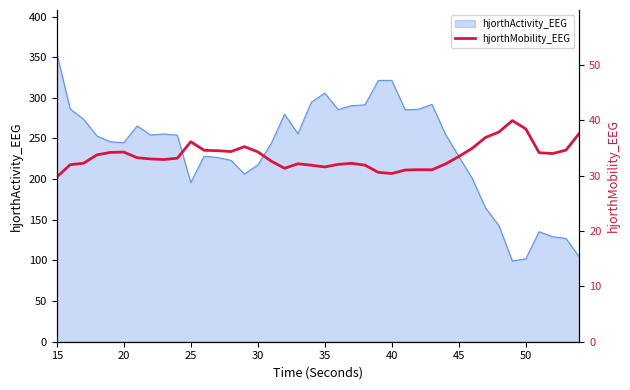

What is the smallest value displayed?

29.8